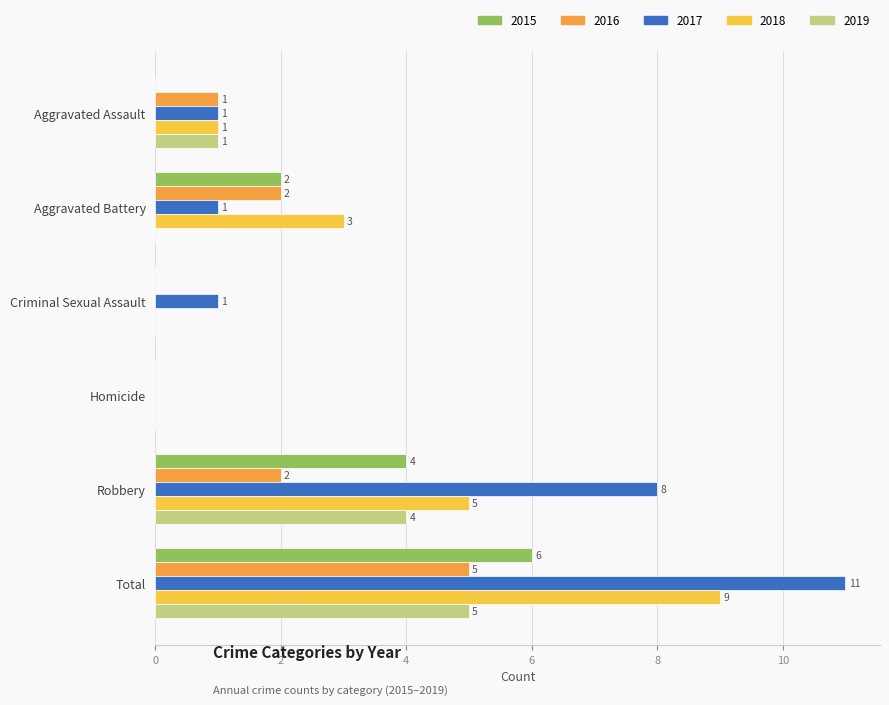

Read the 2019 value at Robbery.

4